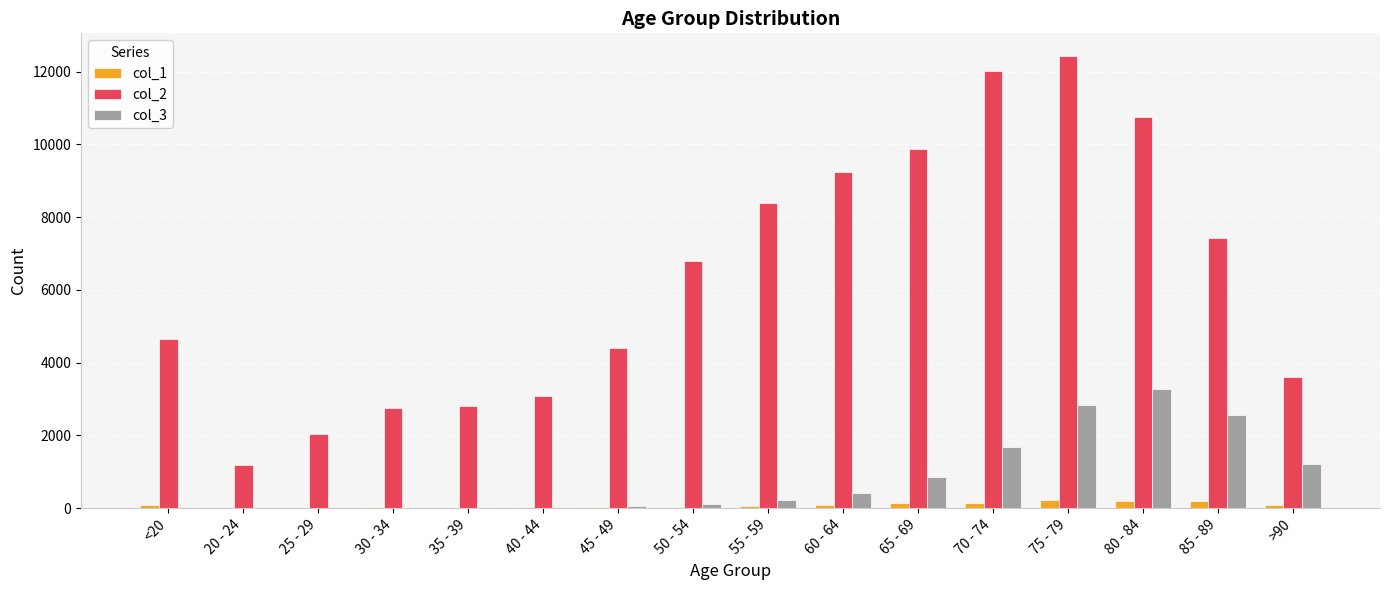

Is it true that col_2 equals 3604 at >90?

True